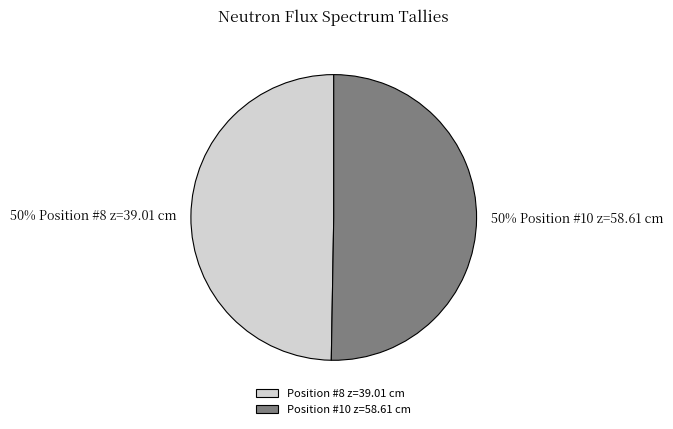

What percentage is the Position #8 z=39.01 cm slice, to the nearest percent?

50%